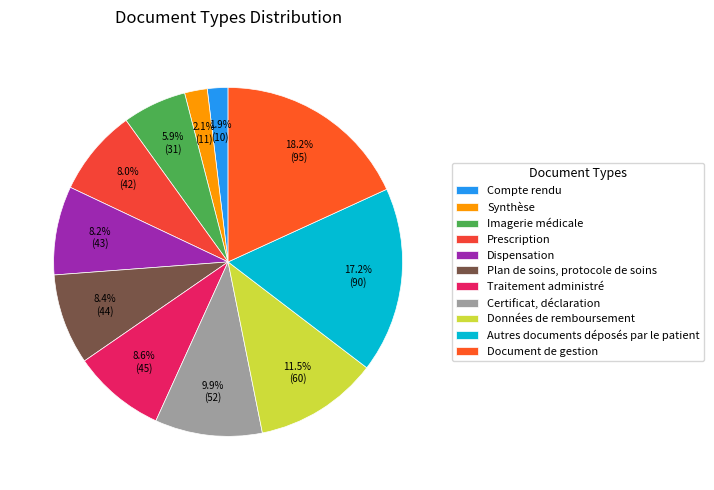

To the nearest percent, what percentage of the pie is Données de remboursement?

11%